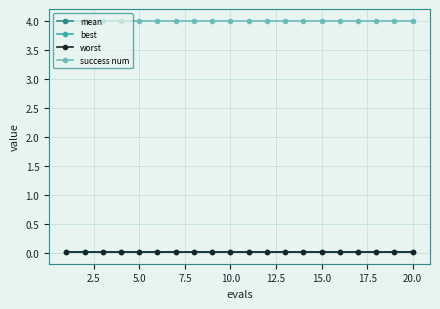

True or false: best and worst cross at least once.

False